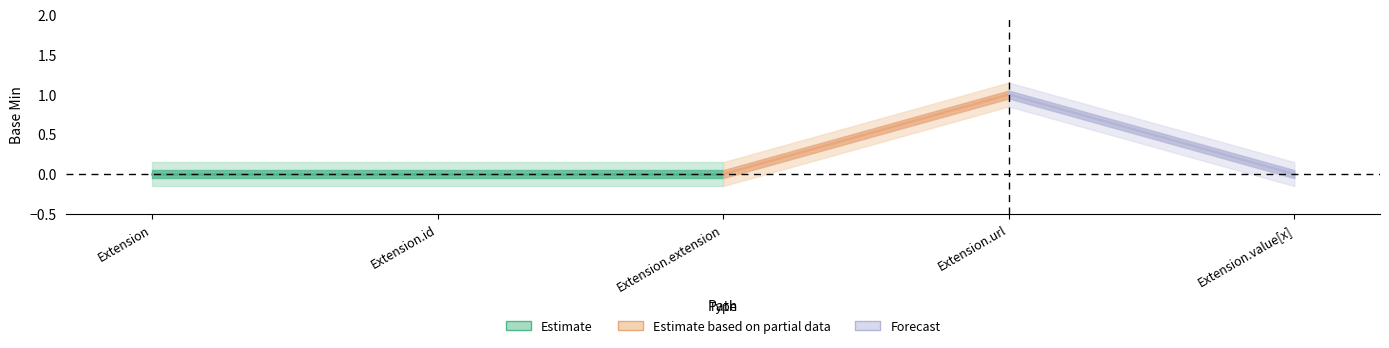

Where is the first local maximum for Base Min?

Extension.url